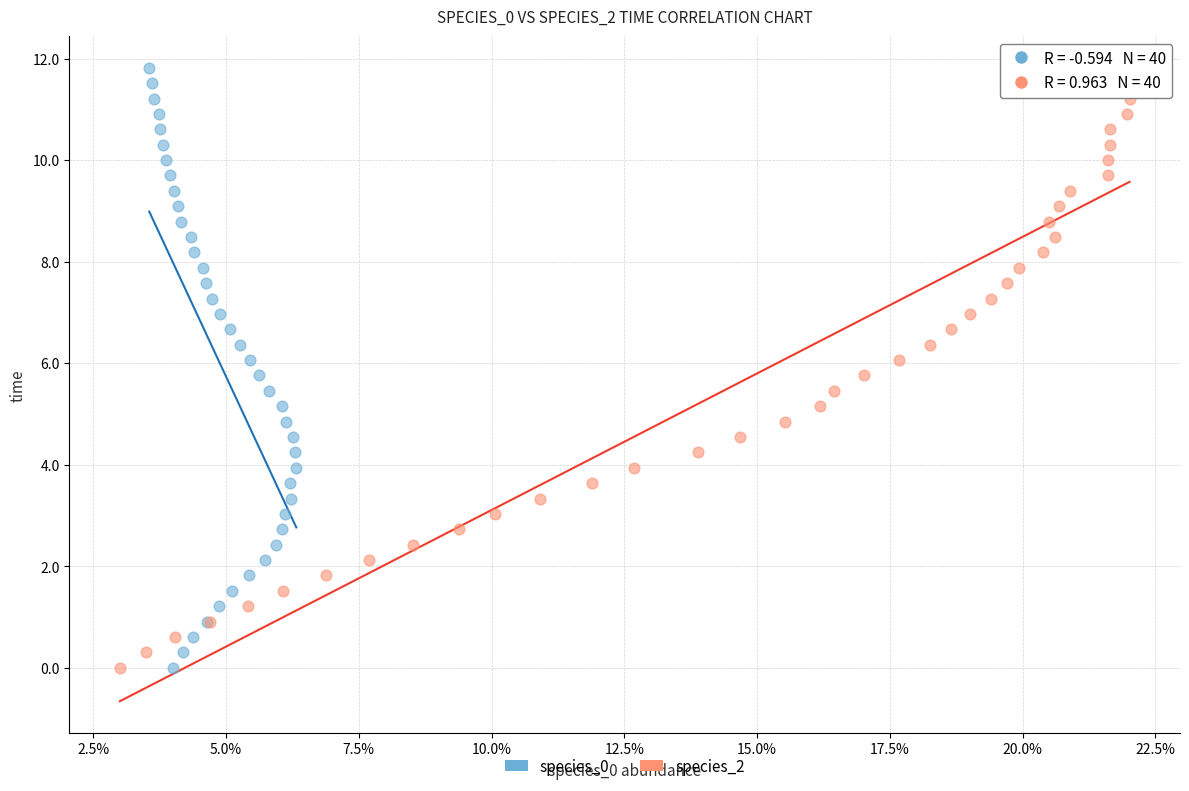

What are all the series names shown in the legend?

species_0, species_2